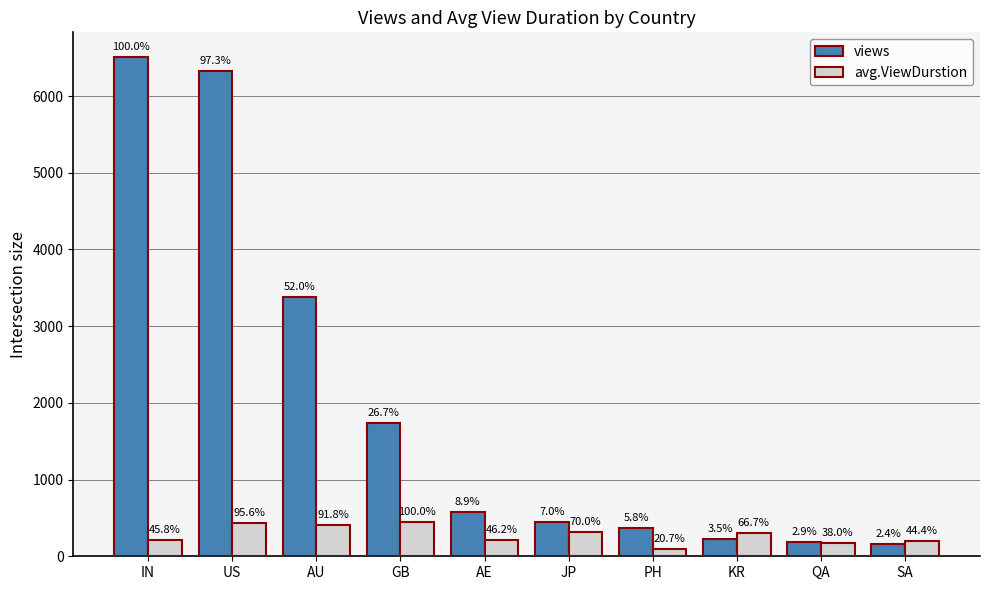

What are all the series names shown in the legend?

views, avg.ViewDurstion